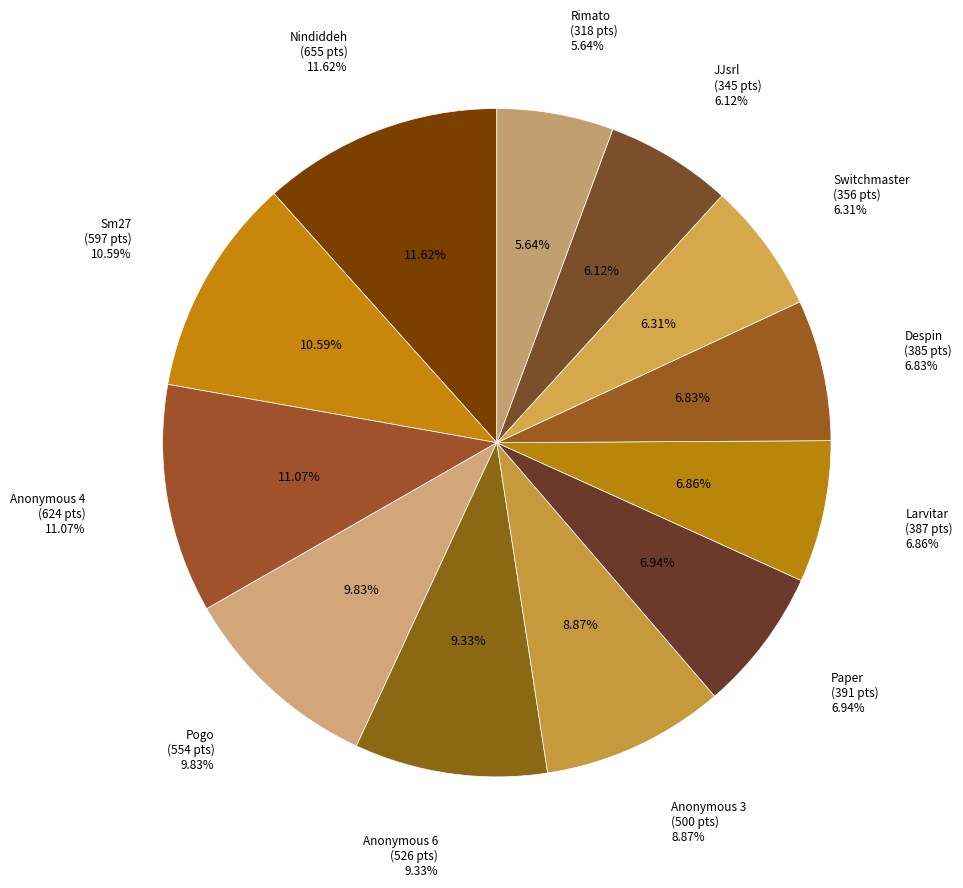

Rank the categories by value from highest to lowest.

Nindiddeh, Anonymous 4, Sm27, Pogo, Anonymous 6, Anonymous 3, Paper, Larvitar, Despin, Switchmaster, JJsrl, Rimato